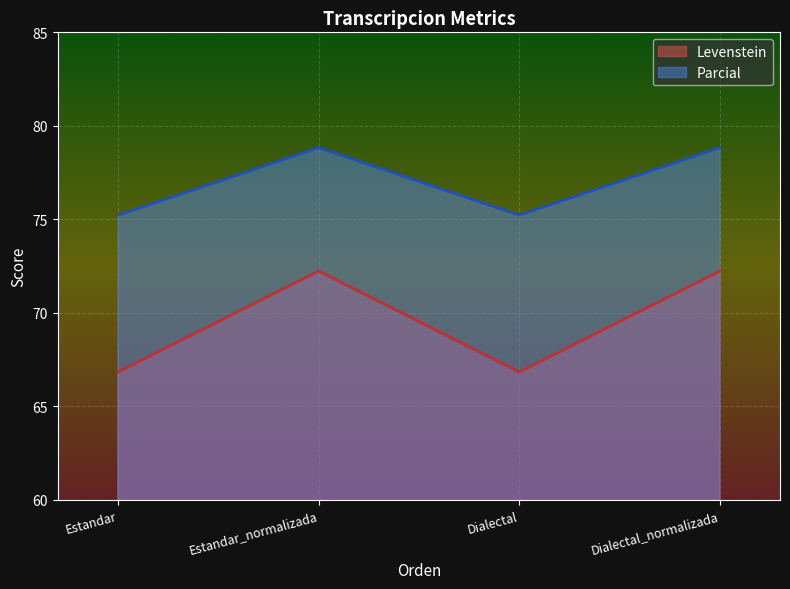

What position from the left is Estandar?

1